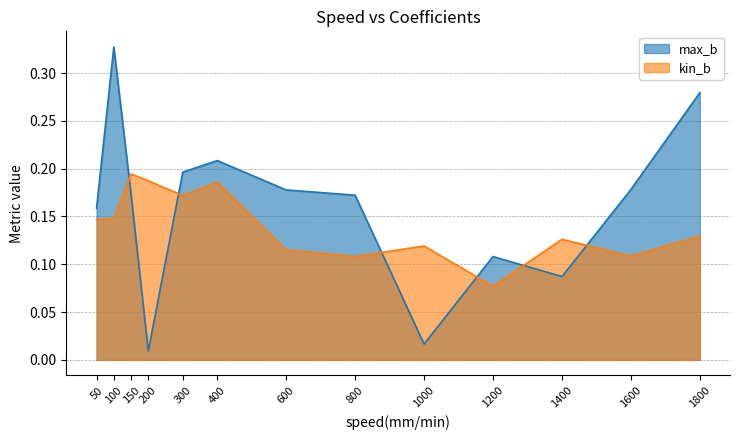

Reading left to right, transcribe all the data shown in this chart.

max_b: 50.0=0.2	100.0=0.3	150.0=0.2	200.0=0.0	300.0=0.2	400.0=0.2	600.0=0.2	800.0=0.2	1000.0=0.0	1200.0=0.1	1400.0=0.1	1600.0=0.2	1800.0=0.3
kin_b: 50.0=0.1	100.0=0.1	150.0=0.2	200.0=0.2	300.0=0.2	400.0=0.2	600.0=0.1	800.0=0.1	1000.0=0.1	1200.0=0.1	1400.0=0.1	1600.0=0.1	1800.0=0.1